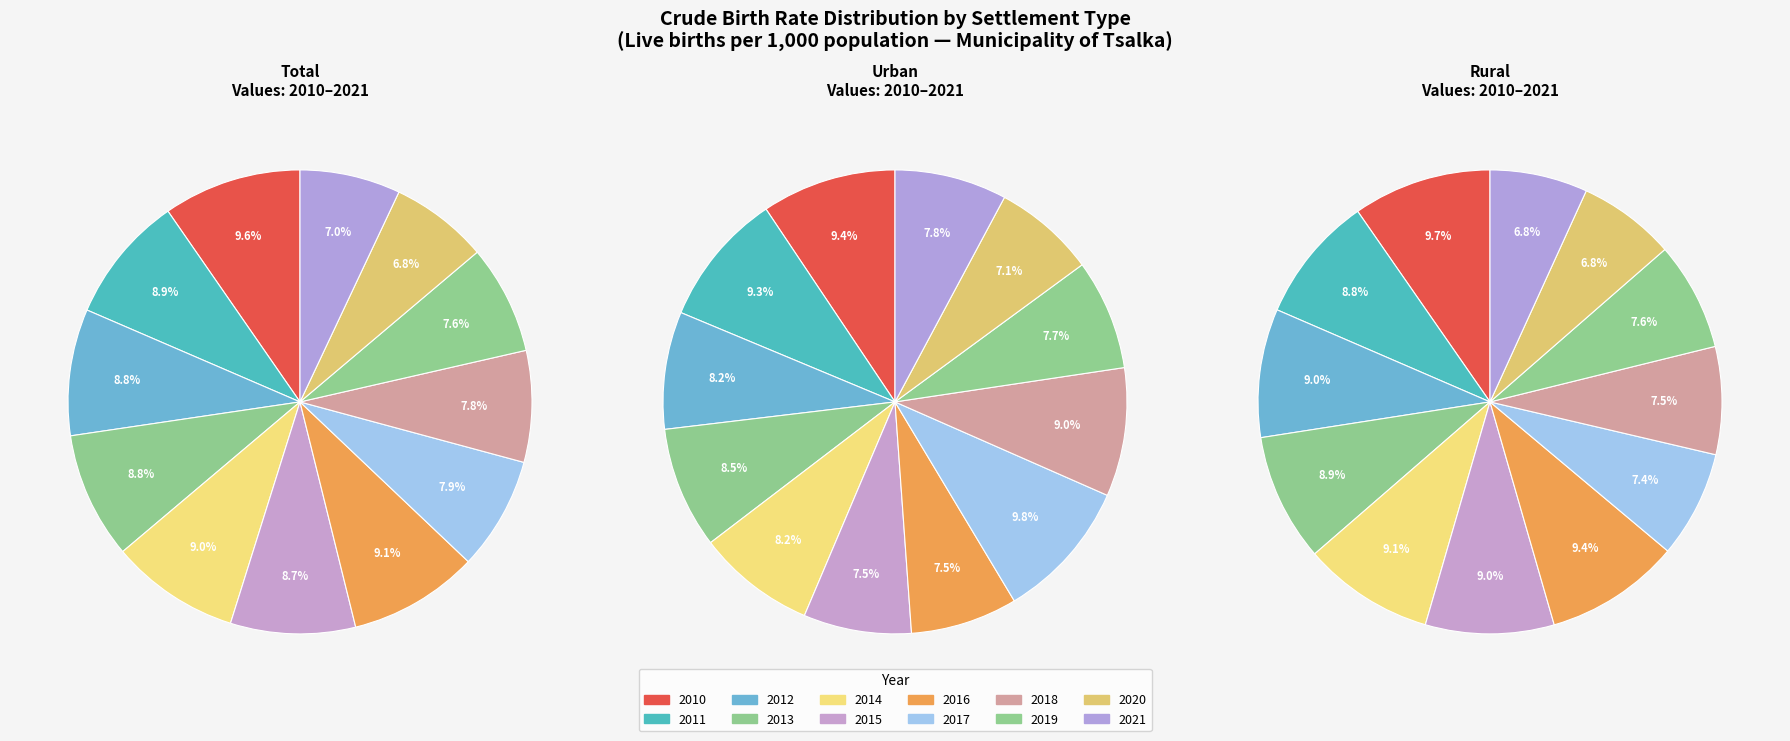

How many slices are in this pie chart?

12